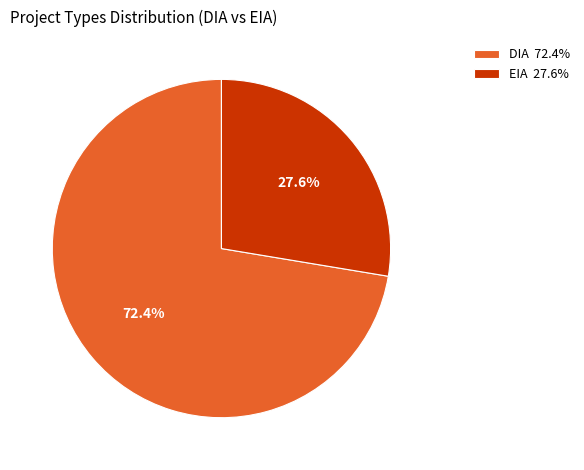

What is the largest slice in the pie chart?

DIA